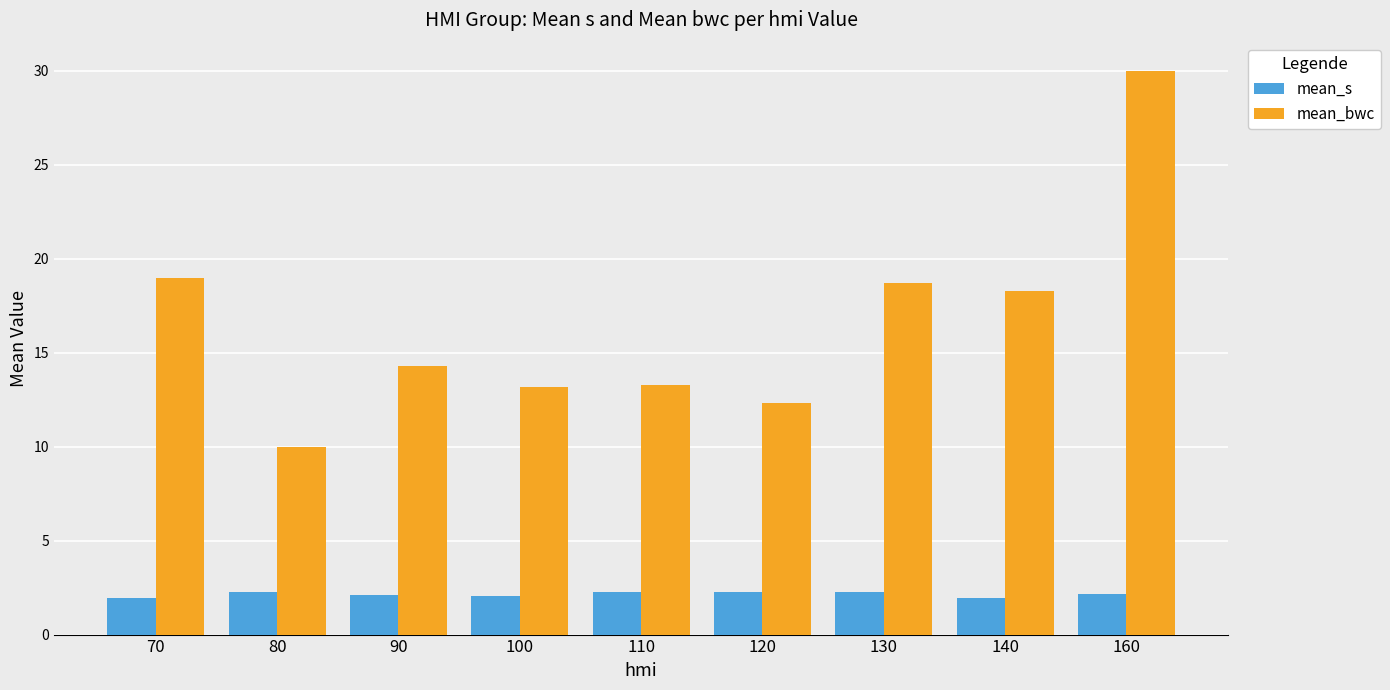

What are all the series names shown in the legend?

mean_s, mean_bwc